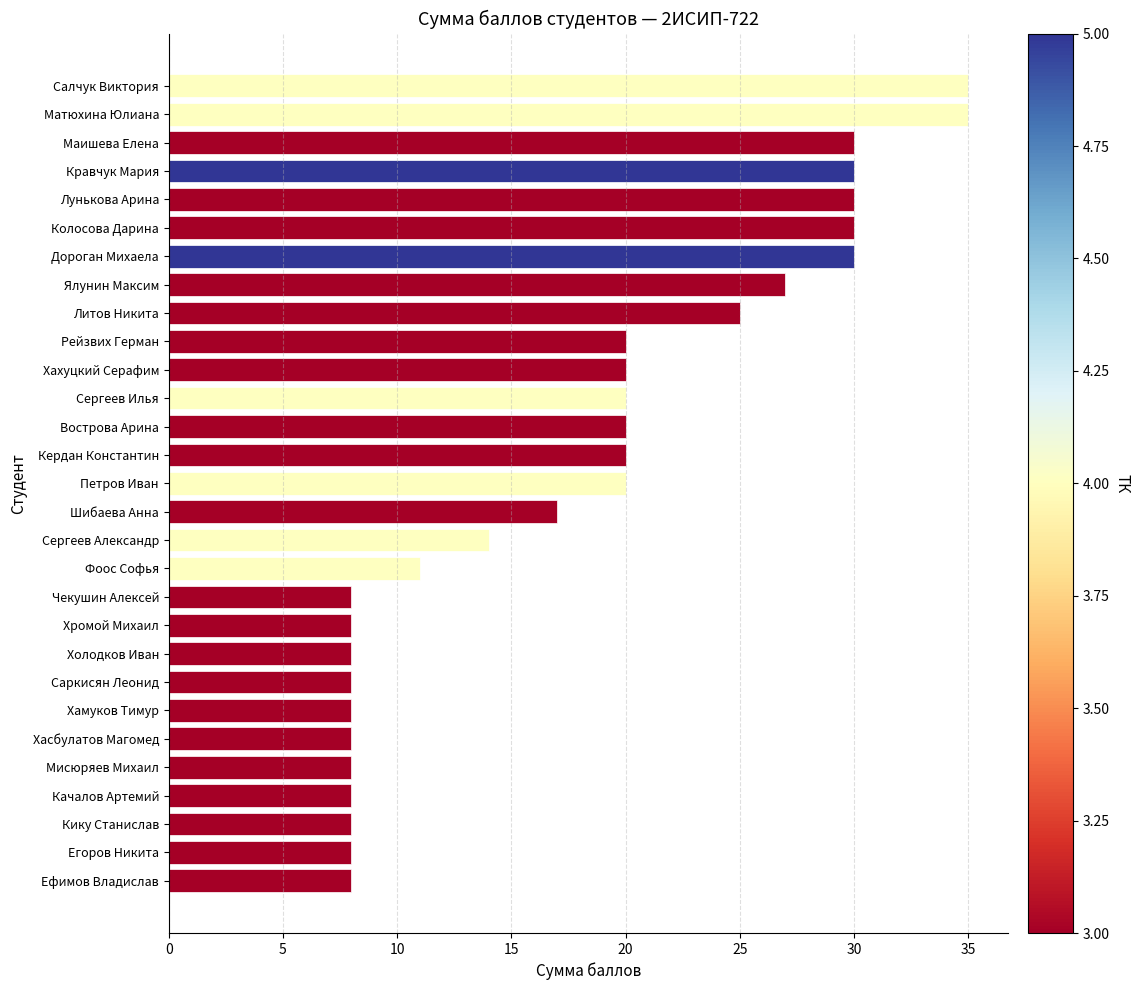

How many series are shown in this chart?

1